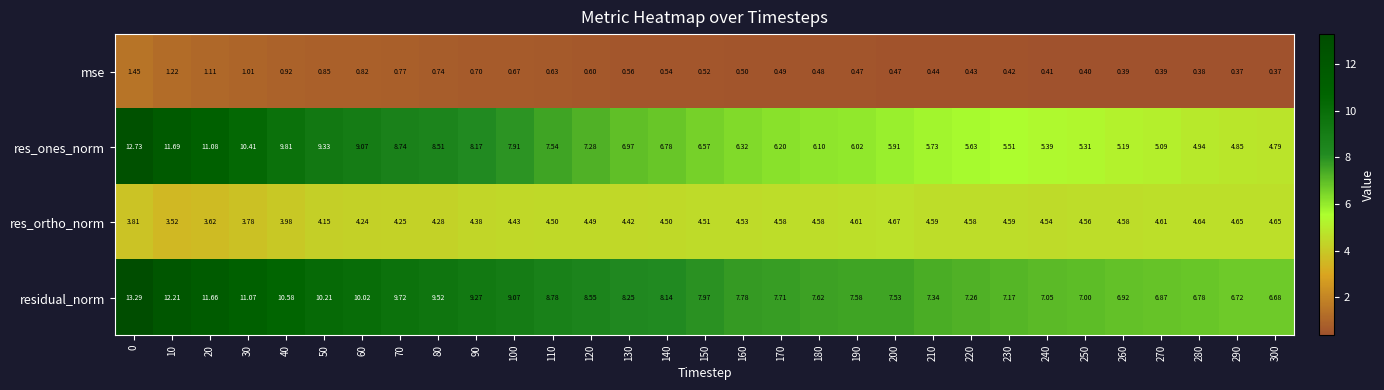

Which series has the widest spread of values?

res_ones_norm